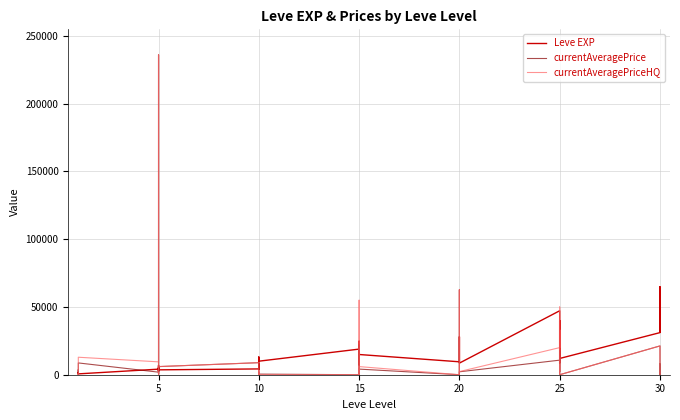

Is the value of Leve EXP at 25 greater than the value of currentAveragePrice at 5?

Yes